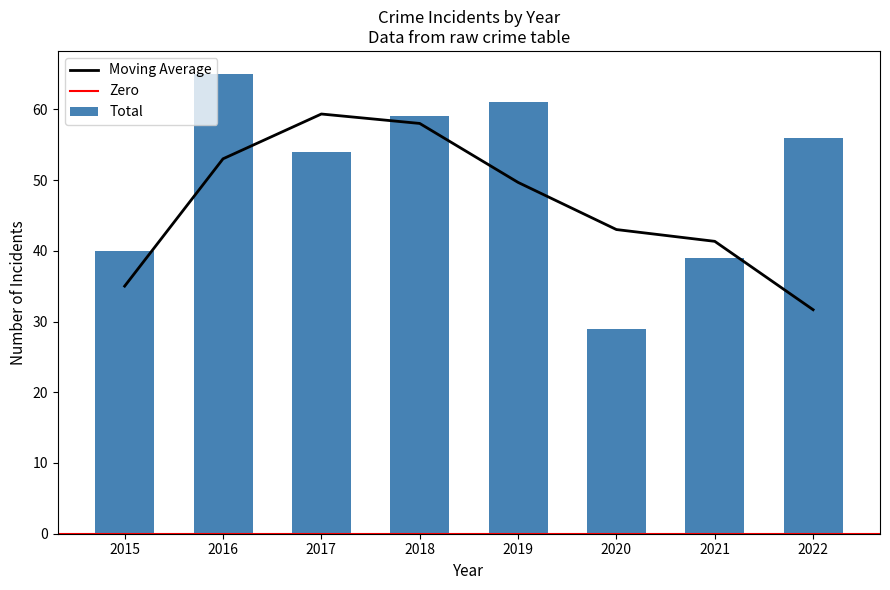

What is the maximum value for Moving Average?

59.3